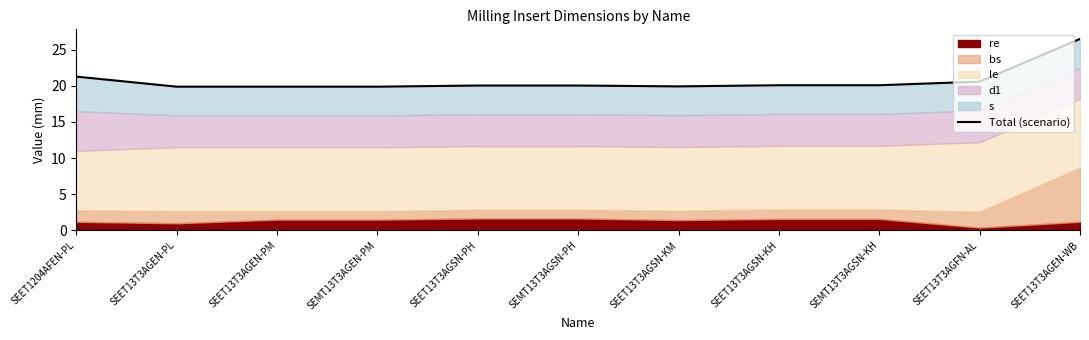

Where is the data nearest to the value 23?

SEET1204AFEN-PL